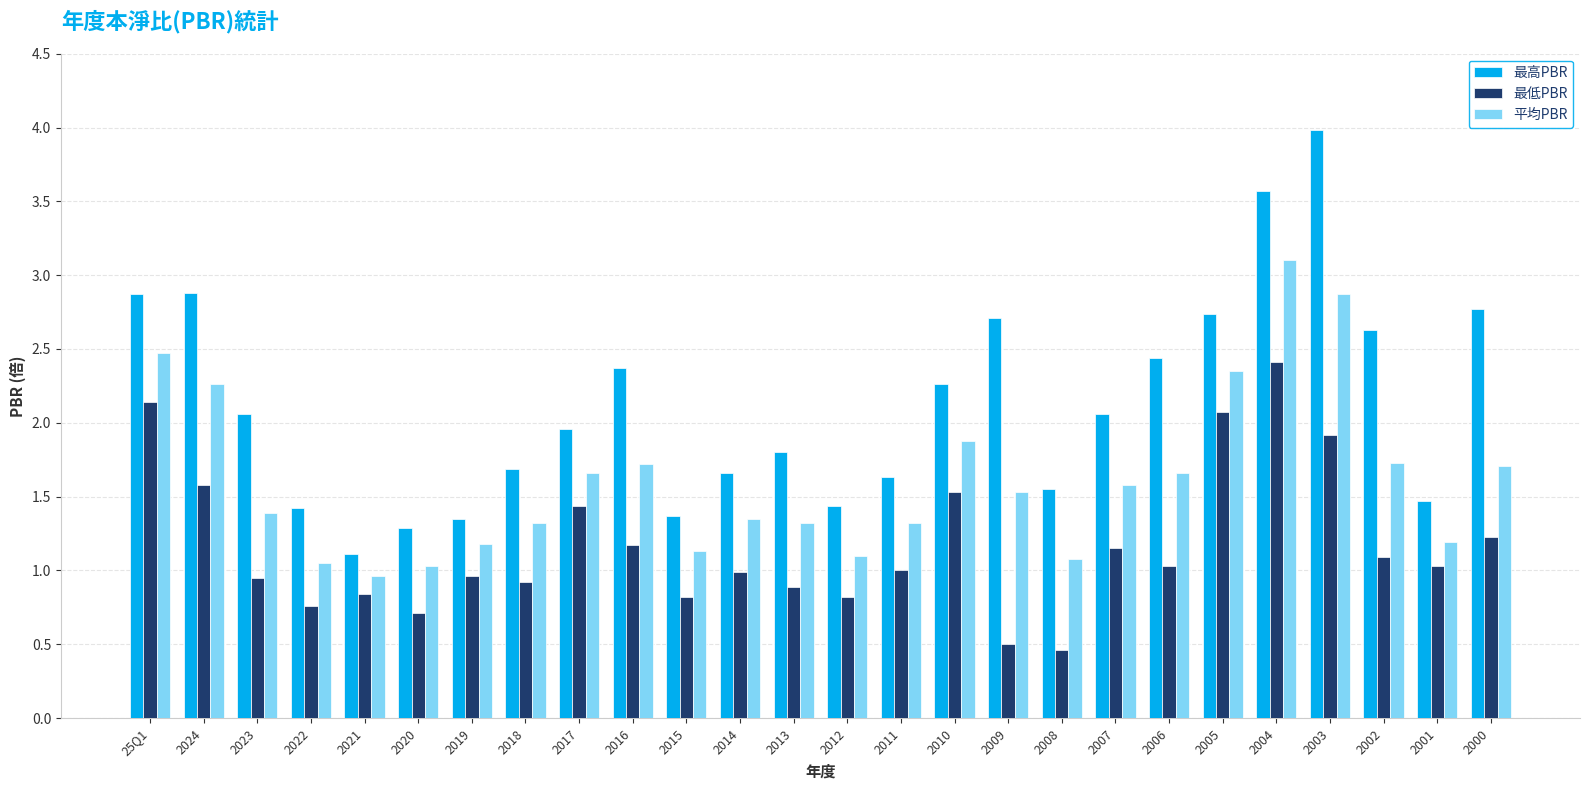

What is the sum of all 平均PBR values?

41.9